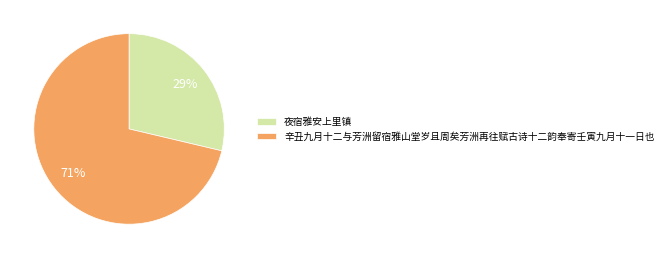

Count the number of slices in the pie.

2